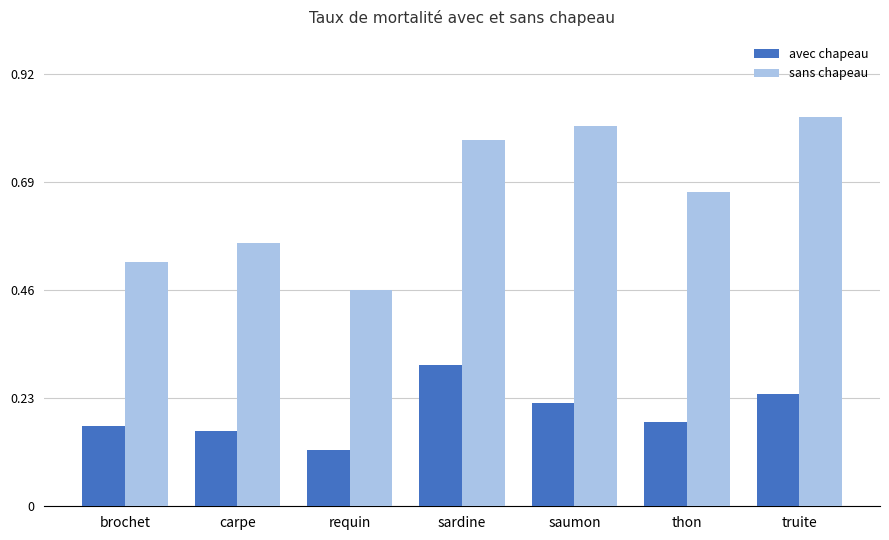

At how many categories does at least one series exceed 0?

7